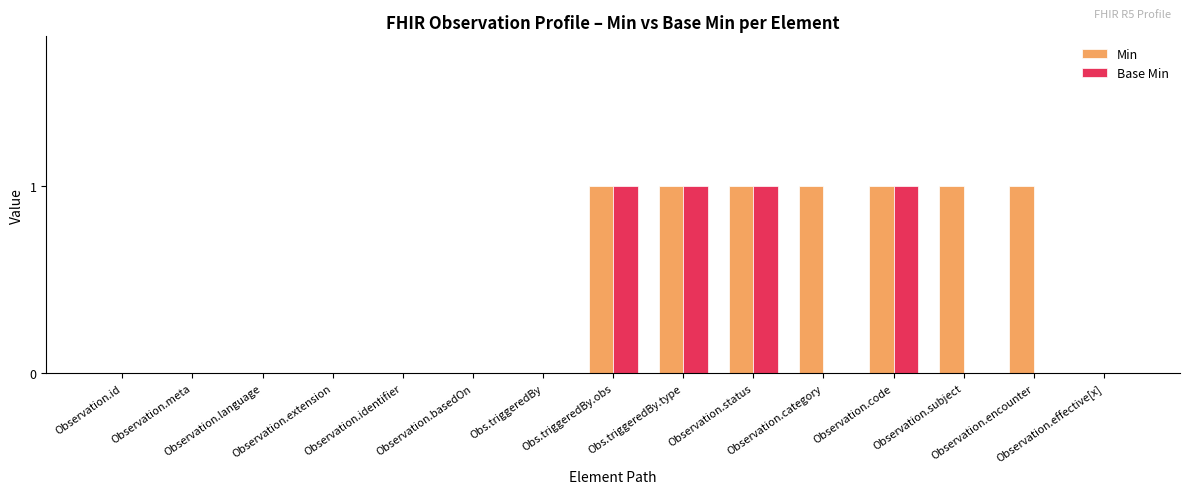

What is the sum of all Base Min values?

4